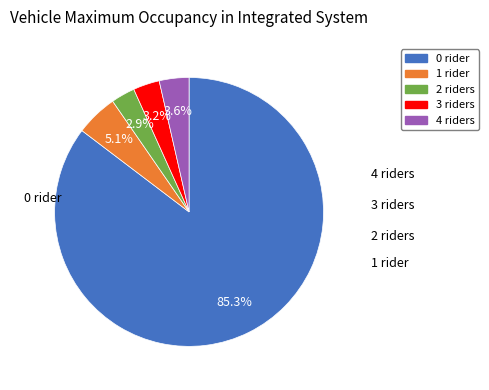

How many slices are in this pie chart?

5